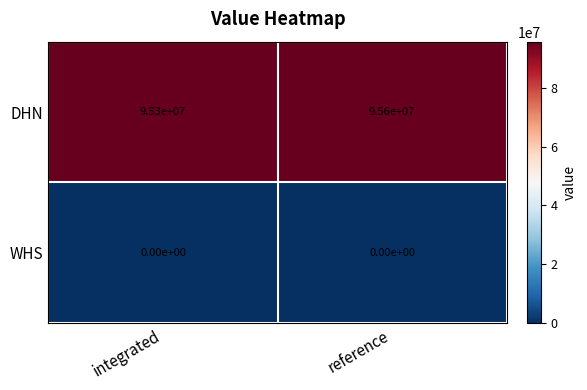

What value does the DHN series have at reference?

95600000